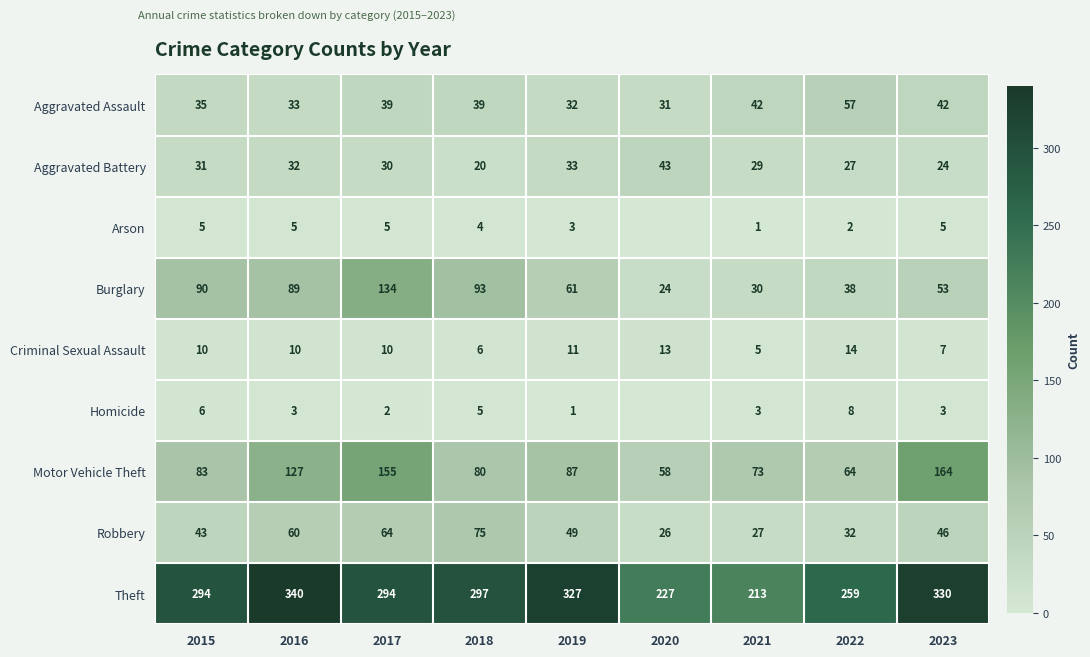

Which category has the highest value across all series?

2016